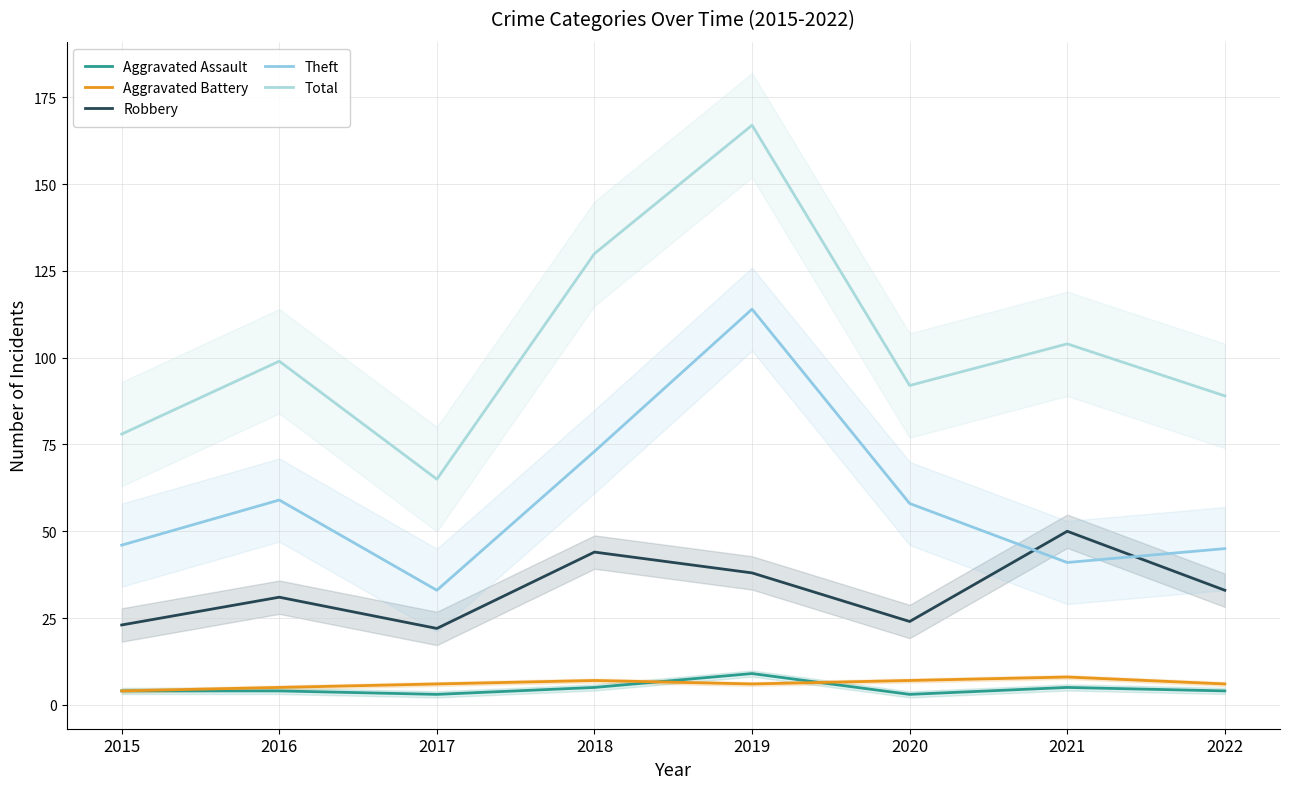

Reading right to left, what are all the values shown in this chart?

Aggravated Assault: 4	5	3	9	5	3	4	4
Aggravated Battery: 6	8	7	6	7	6	5	4
Robbery: 33	50	24	38	44	22	31	23
Theft: 45	41	58	114	73	33	59	46
Total: 89	104	92	167	130	65	99	78